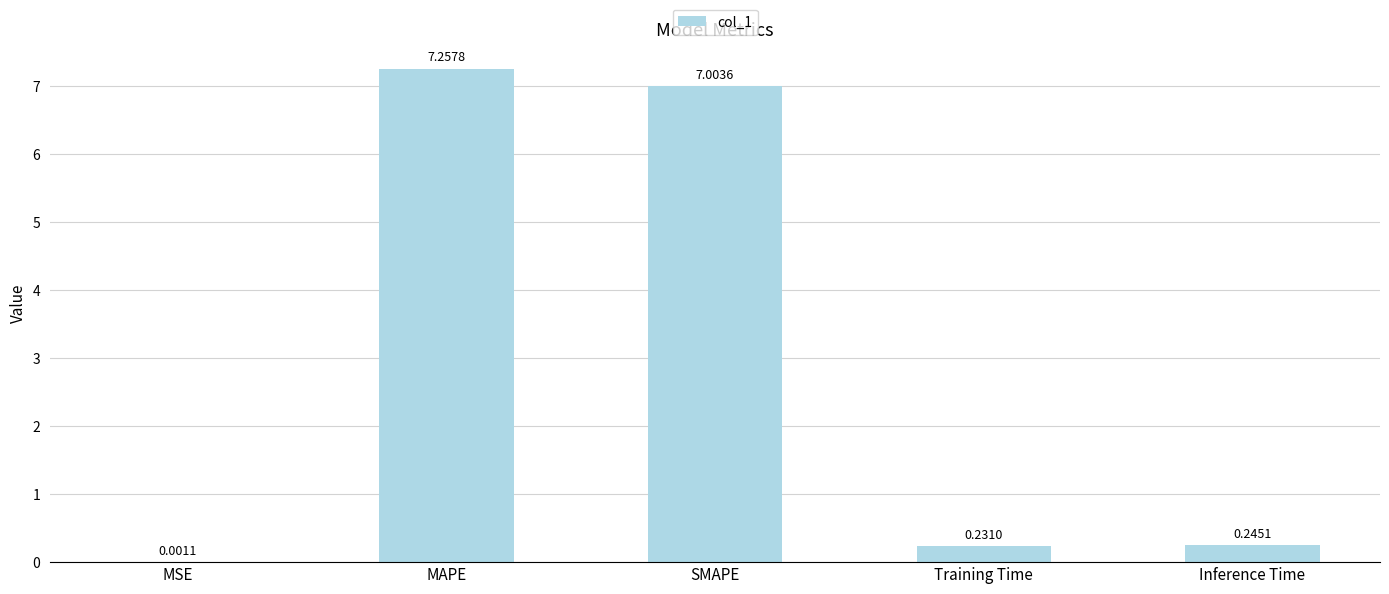

Are the bars grouped side by side (vs. stacked)?

No